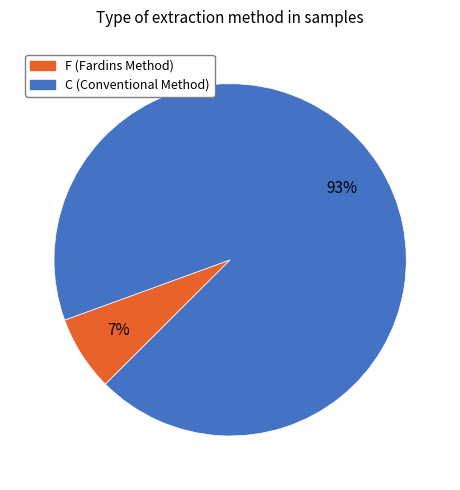

To the nearest percent, what is the combined percentage of F and C?

100%